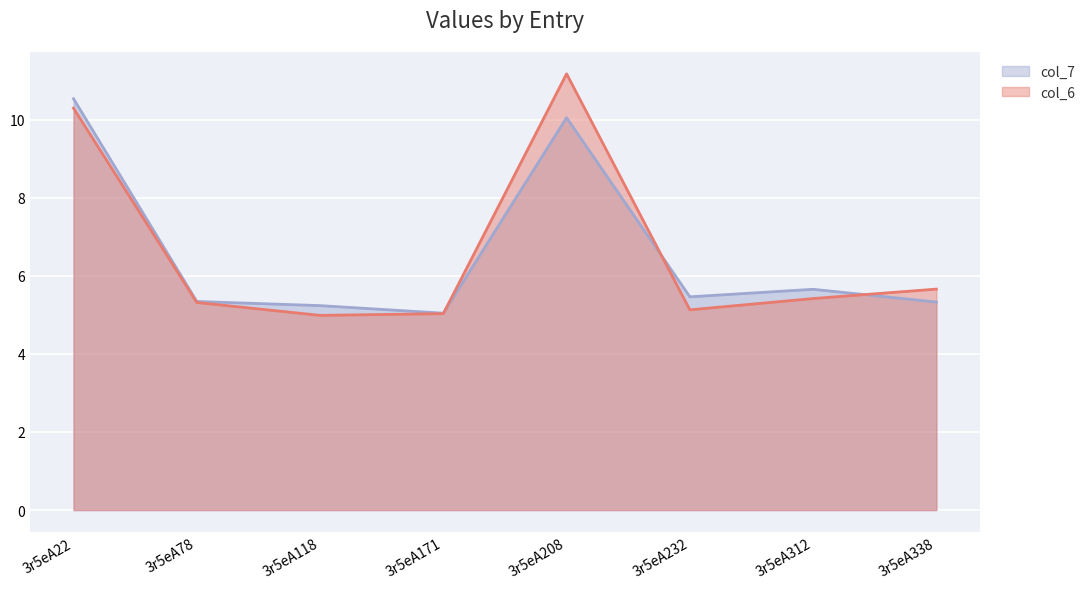

How many times do col_6 and col_7 cross each other?

3